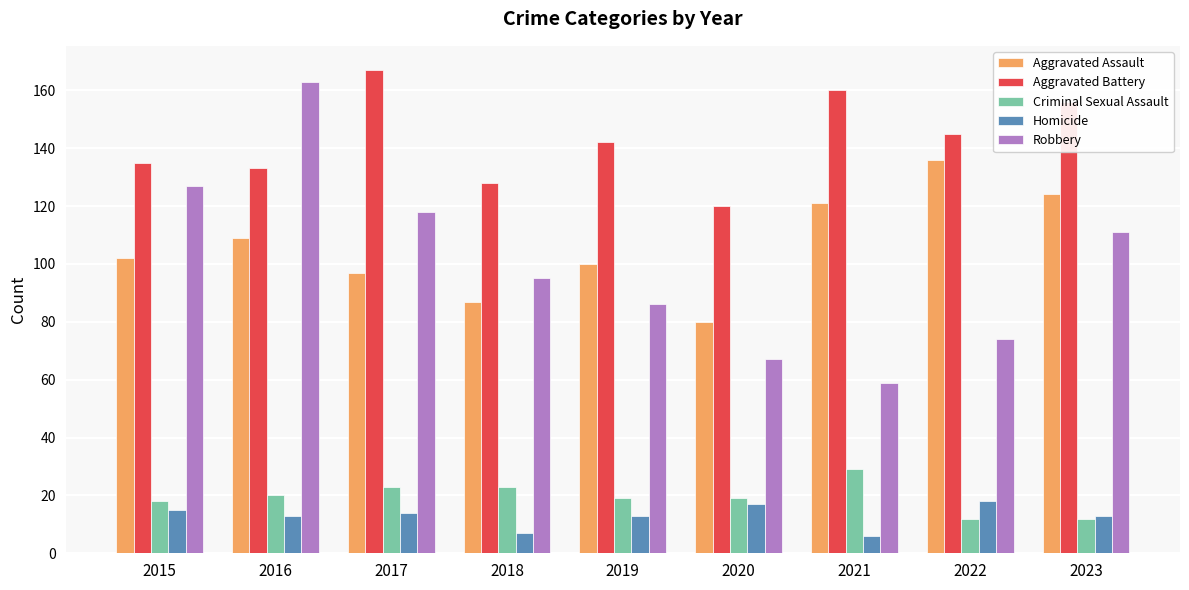

Are the bars grouped side by side (vs. stacked)?

Yes